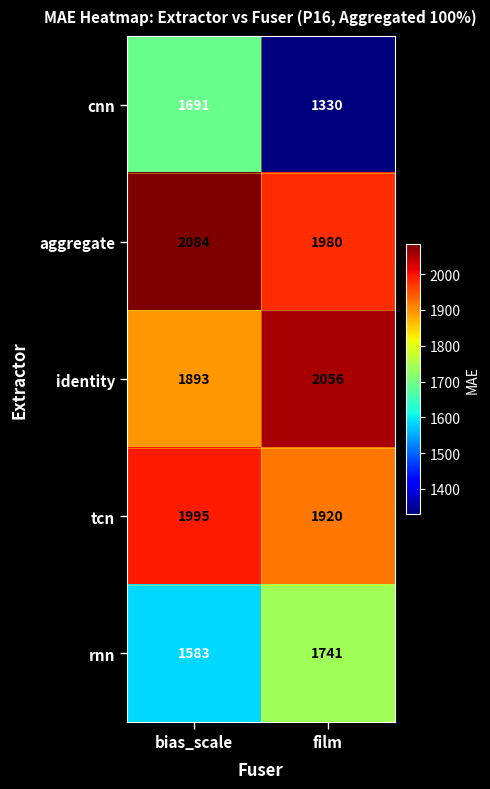

What is the smallest value displayed?

1330